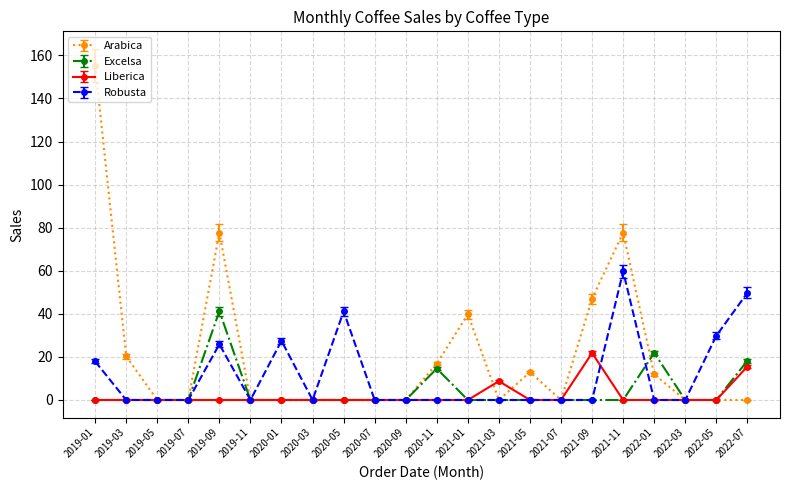

True or false: Liberica has more than 0 points higher than both neighbors.

True